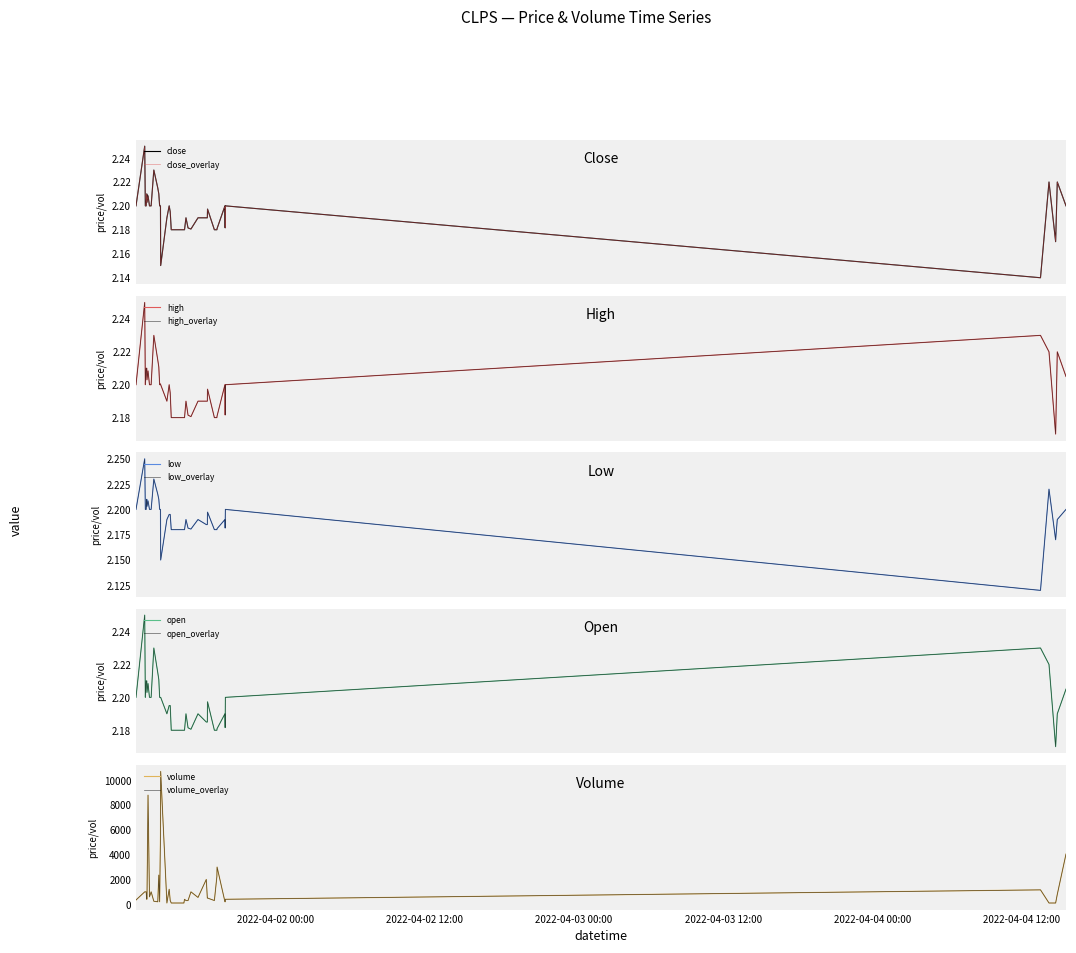

Between 27 and 29, which series saw the biggest shift?

volume